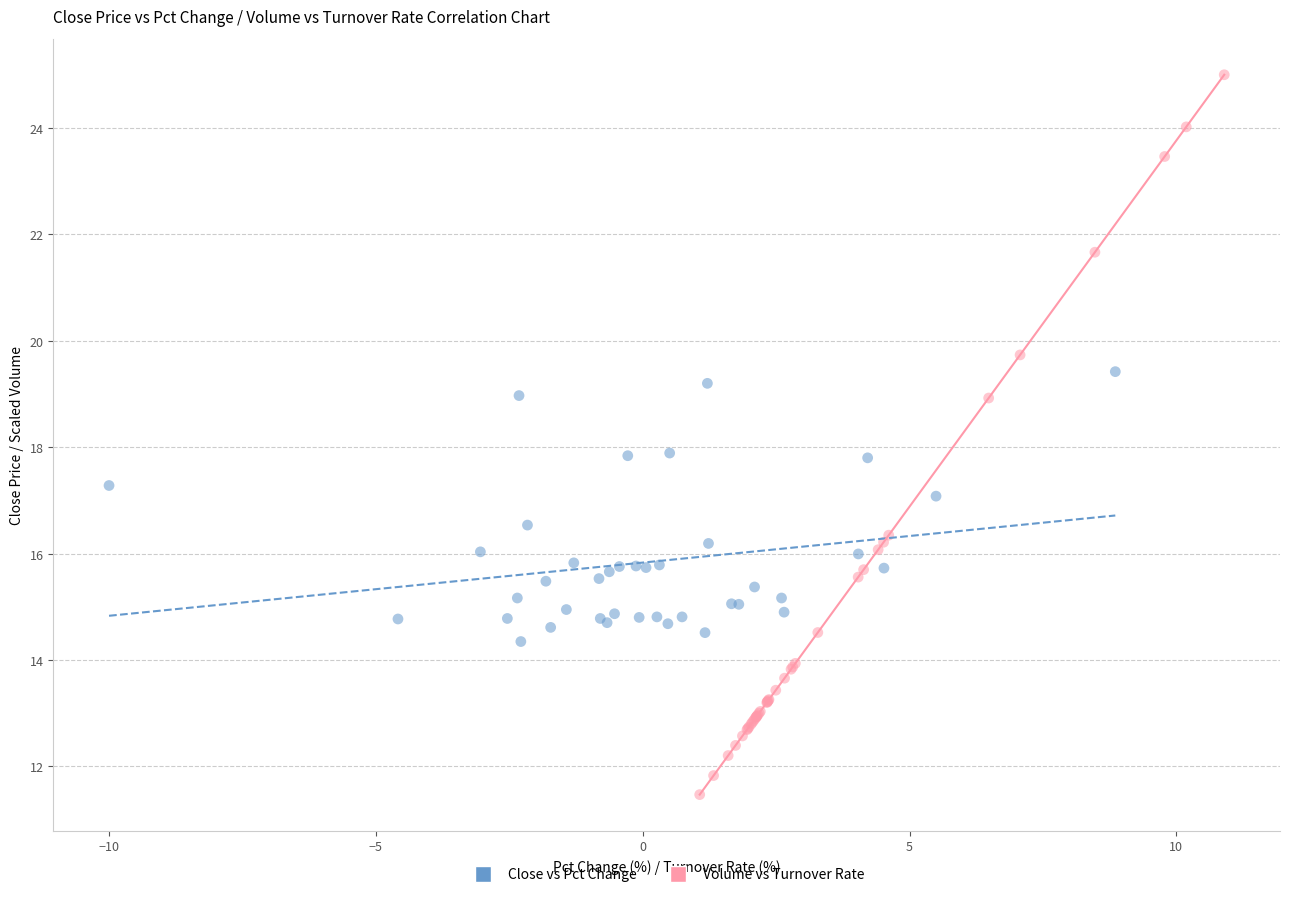

Which series contains the lowest Y value?

Volume vs Turnover Rate